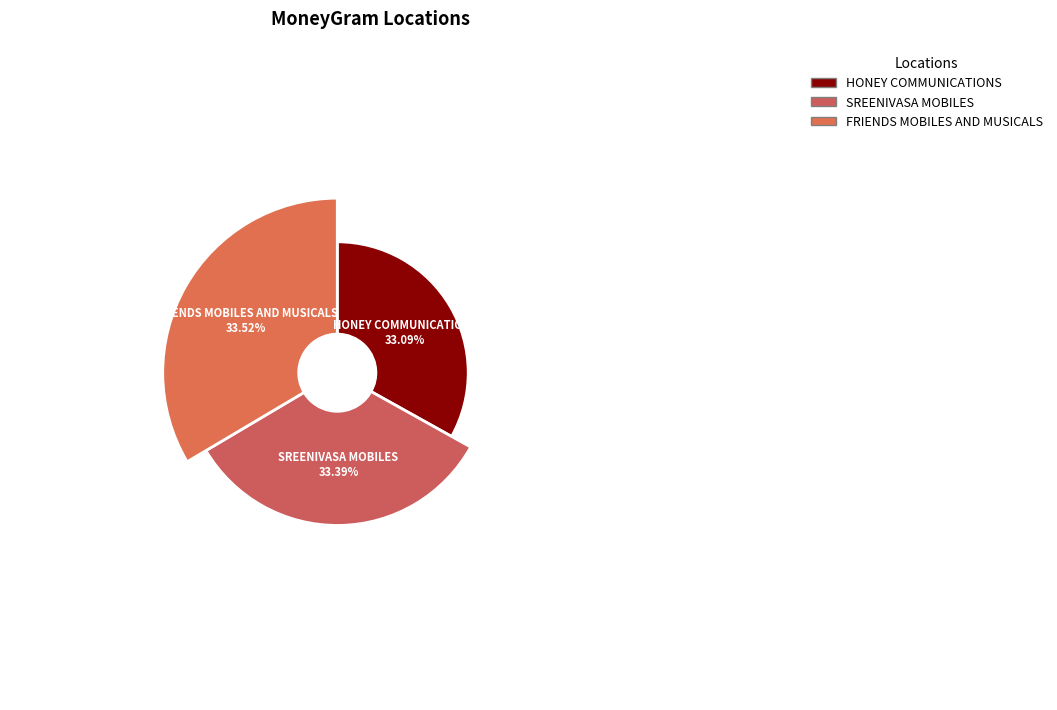

How many segments does this pie chart have?

3